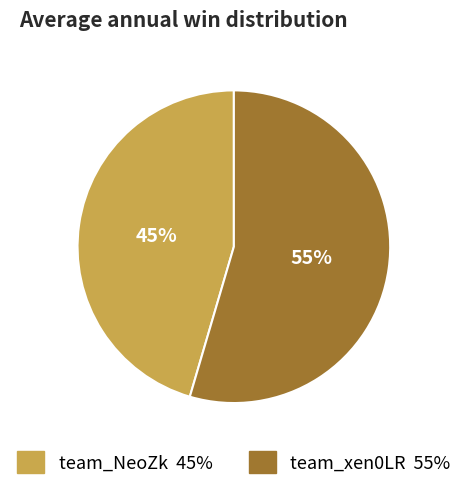

How many segments does this pie chart have?

2